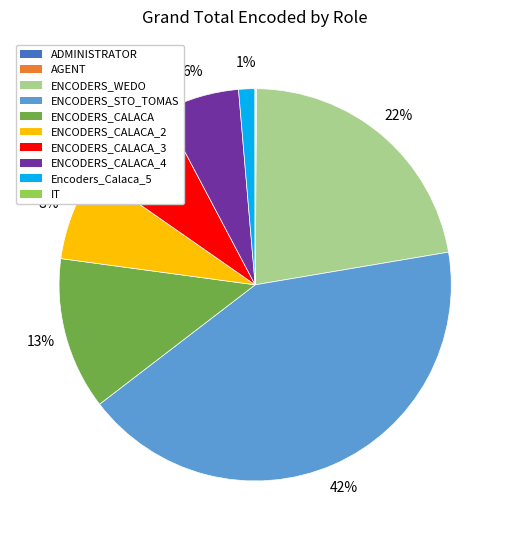

What percentage is the ENCODERS_WEDO slice, to the nearest percent?

22%